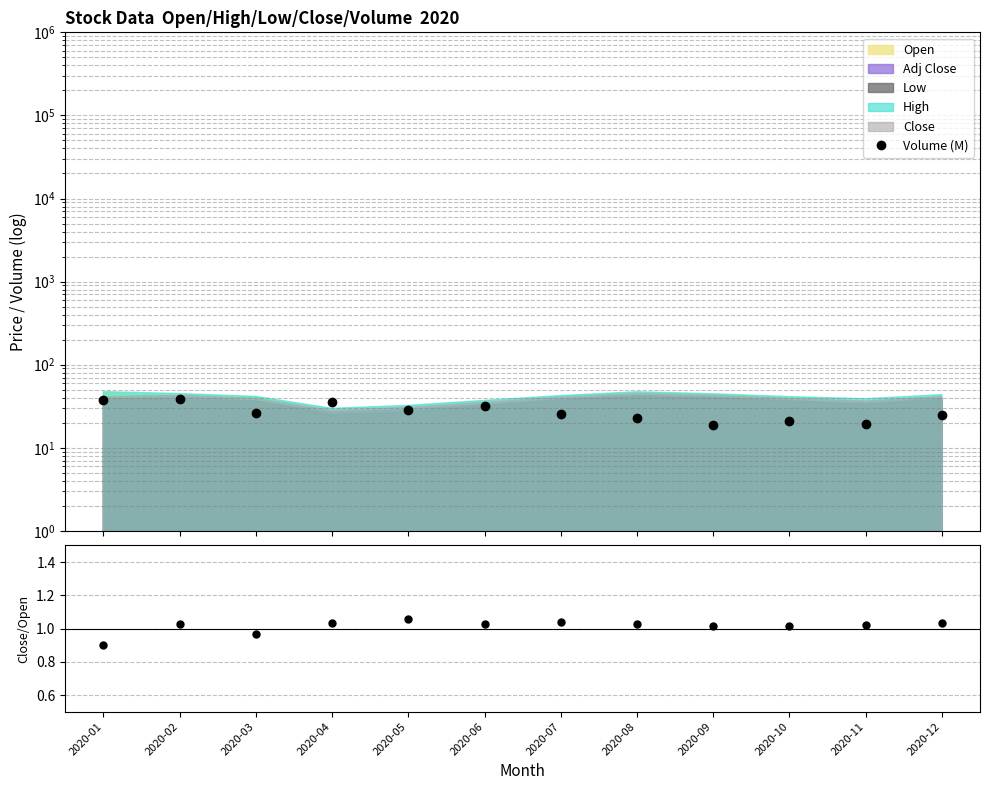

At which label does Close/Open reach its minimum?

2020-01